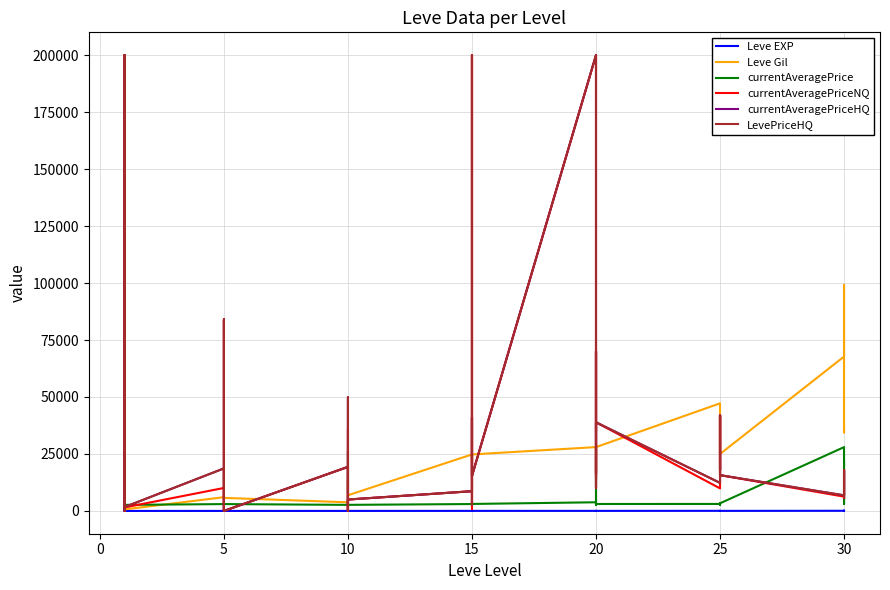

How many values in the Leve Gil series are below 20790?

20